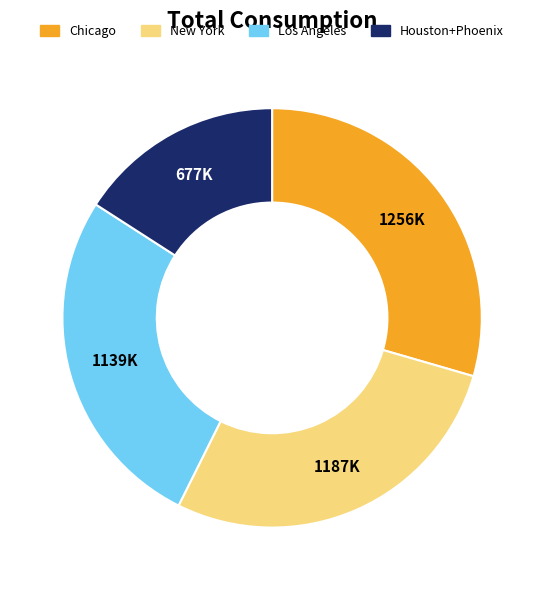

Does any single category account for the majority?

No